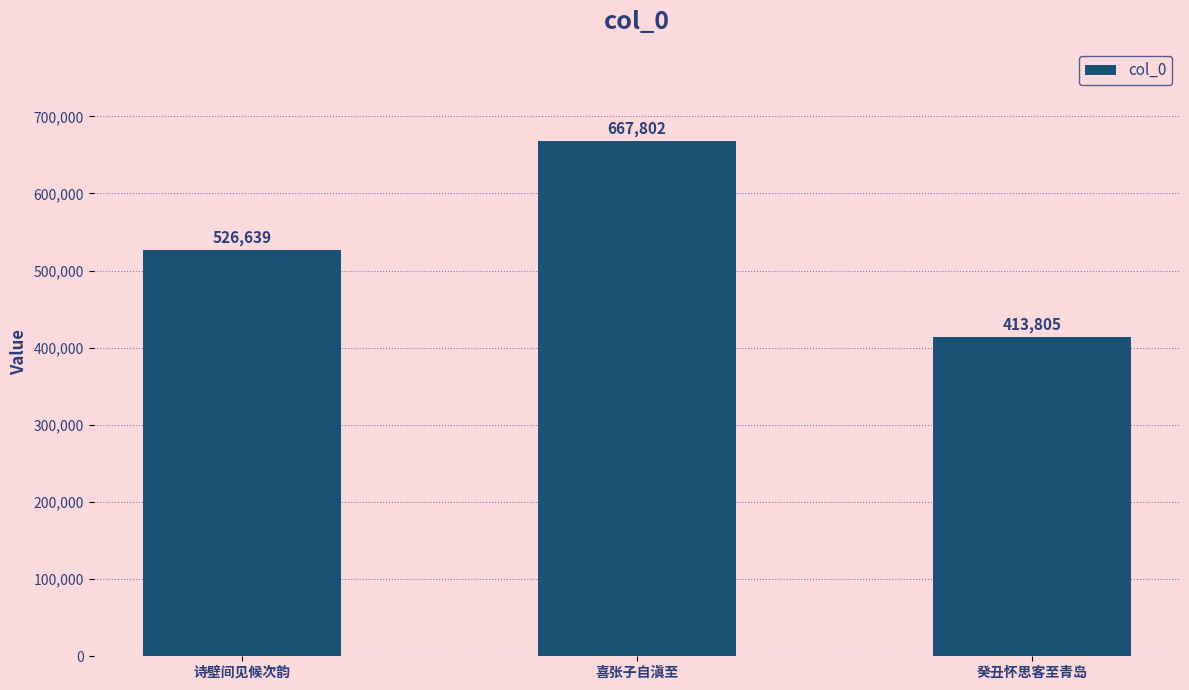

How many bars are there in total?

3